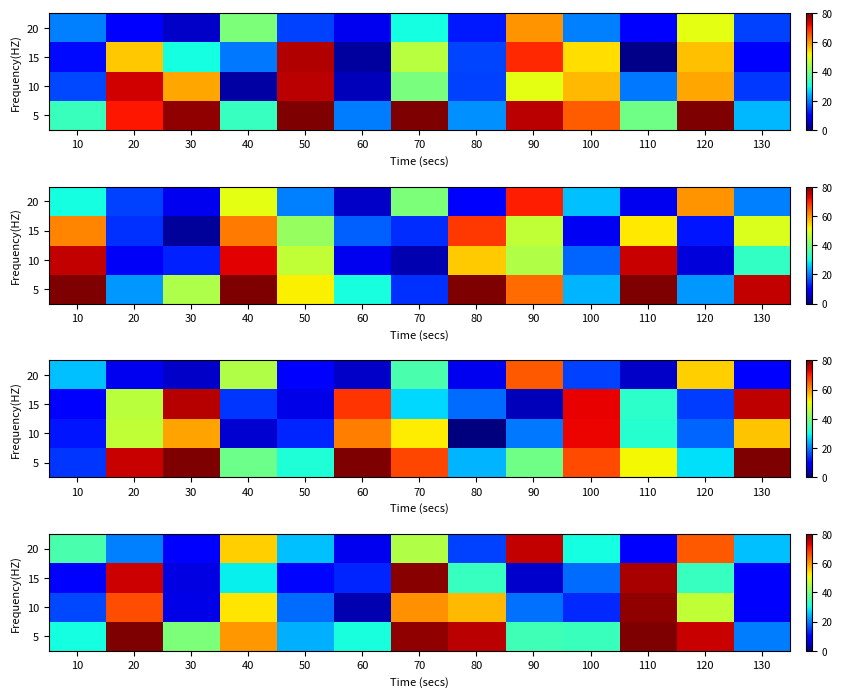

Between 90 and 100, which series saw the biggest shift?

20